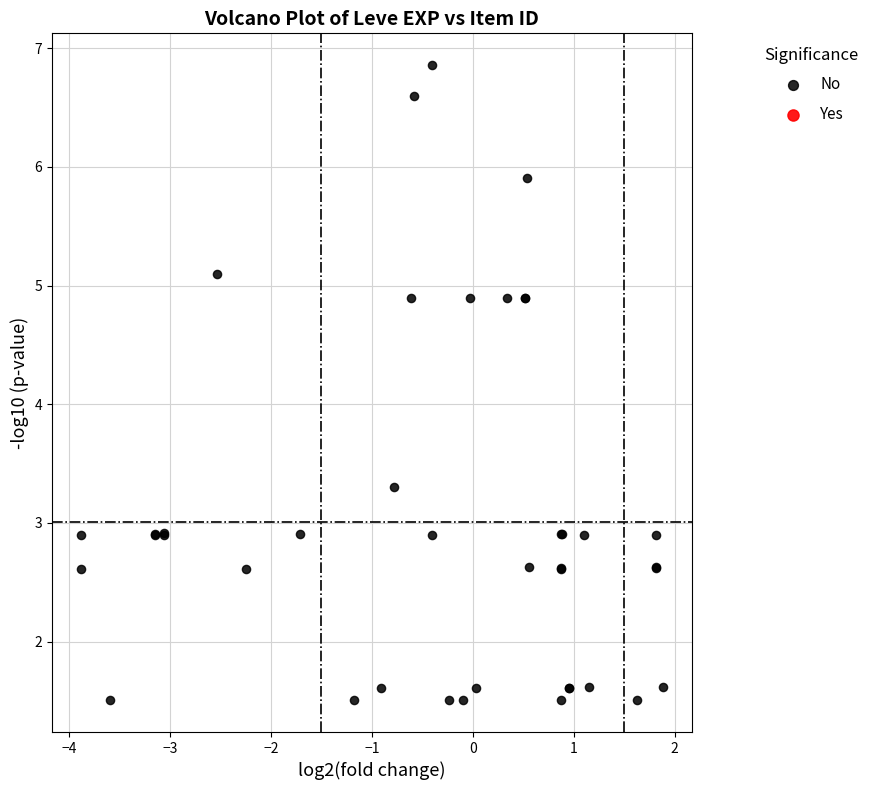

What Y value in the scatter plot is closest to 4?

3.3